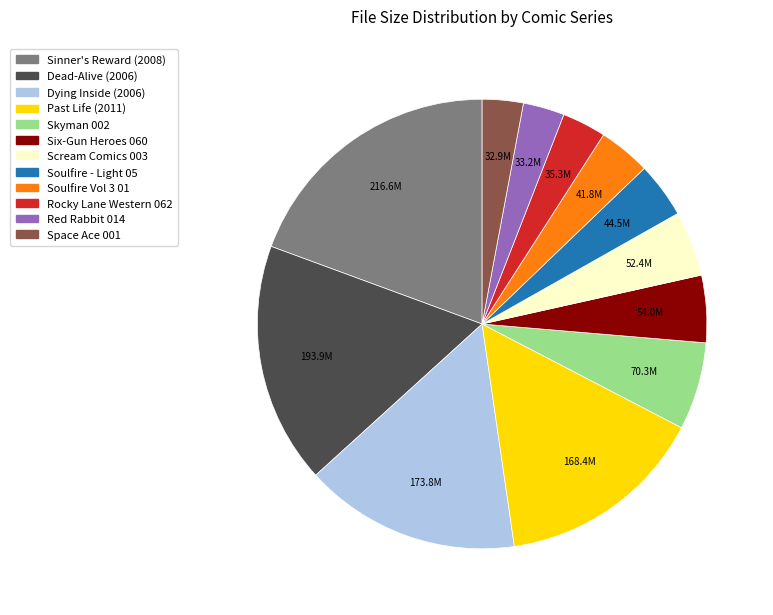

Is there a majority slice in this chart?

No